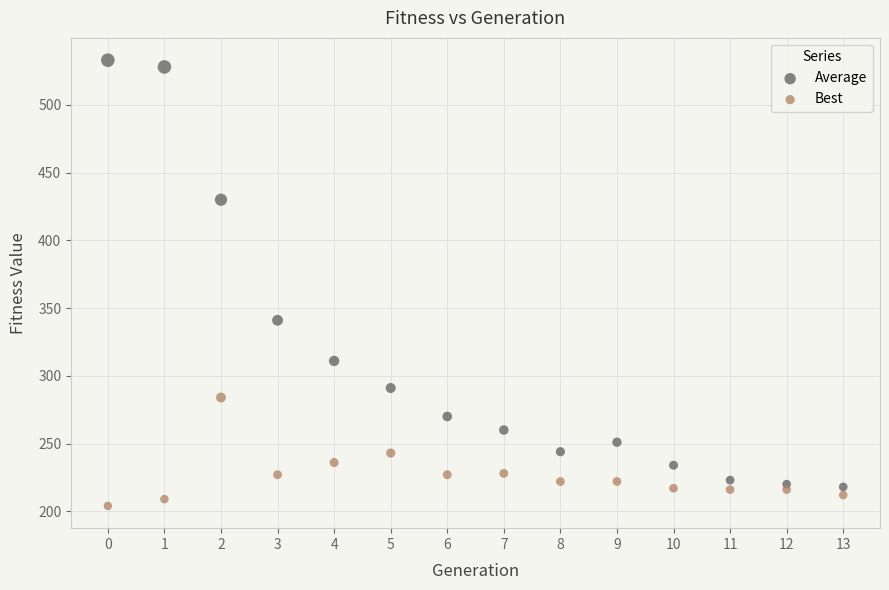

Which series reaches the minimum Y coordinate?

Best